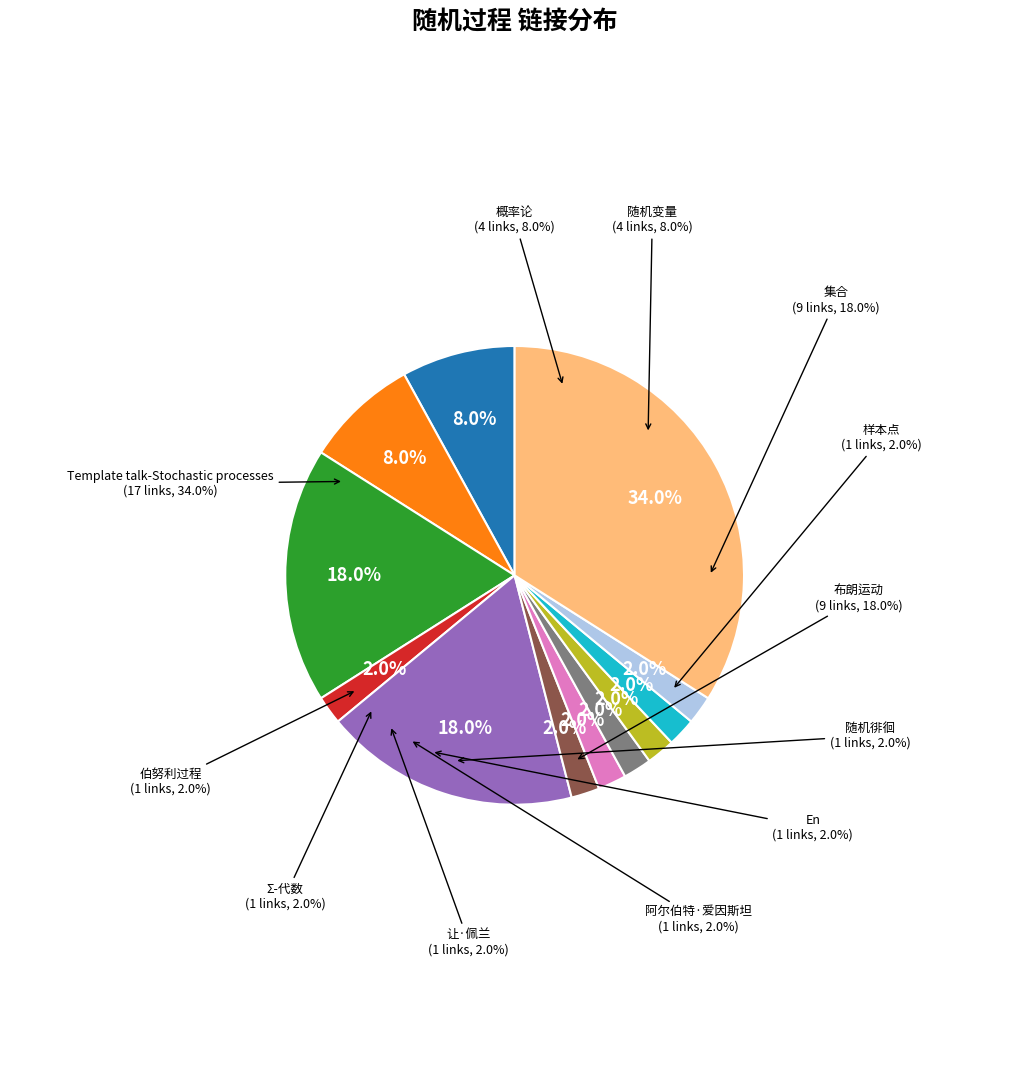

Is 布朗运动 the majority of the pie?

No